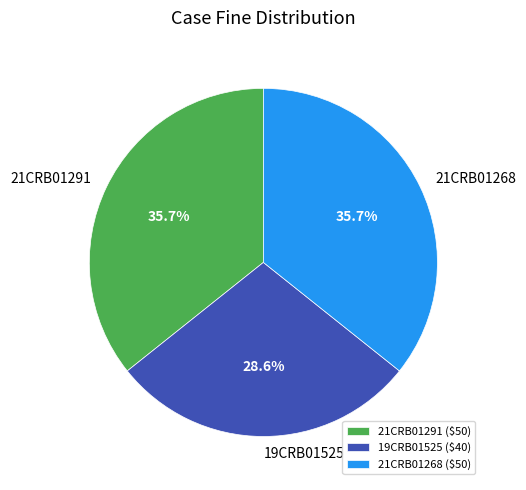

Is there any slice that represents more than half of the pie?

No